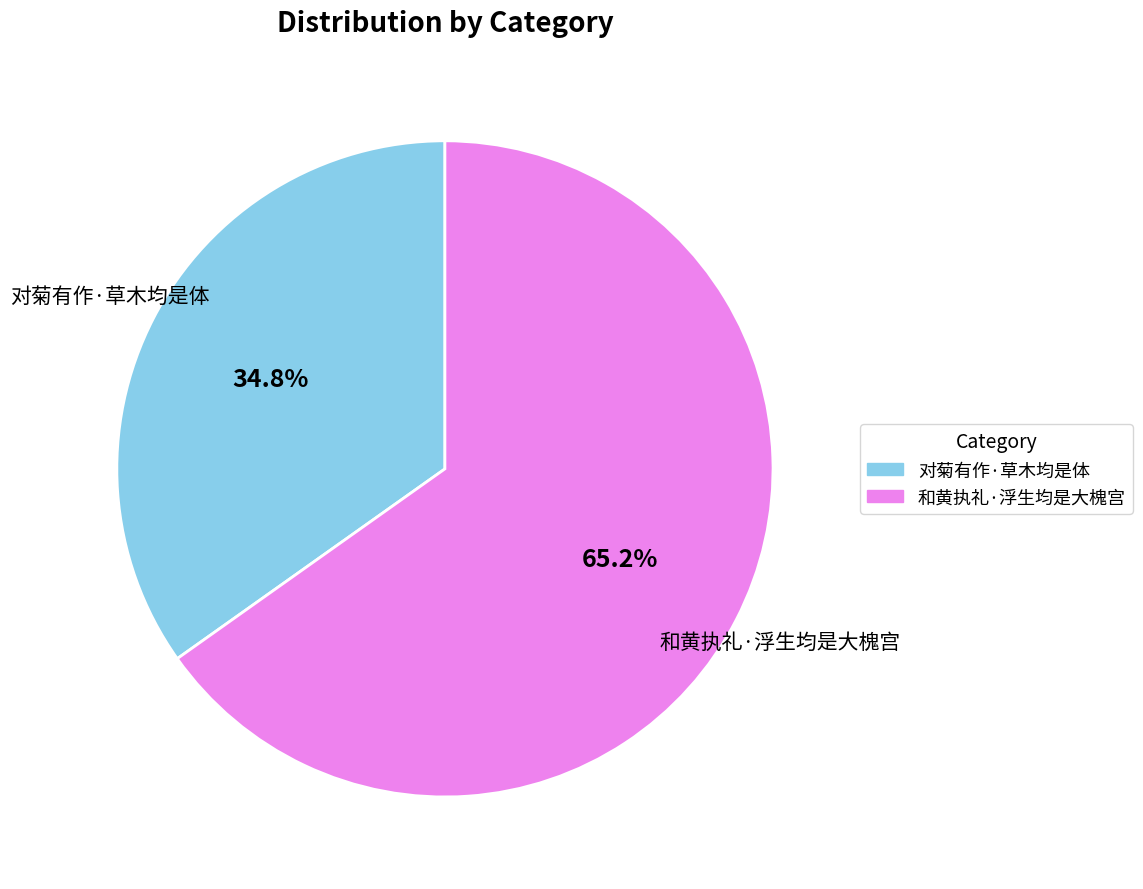

True or false: 和黄执礼·浮生均是大槐宫 accounts for 65% of the total.

True